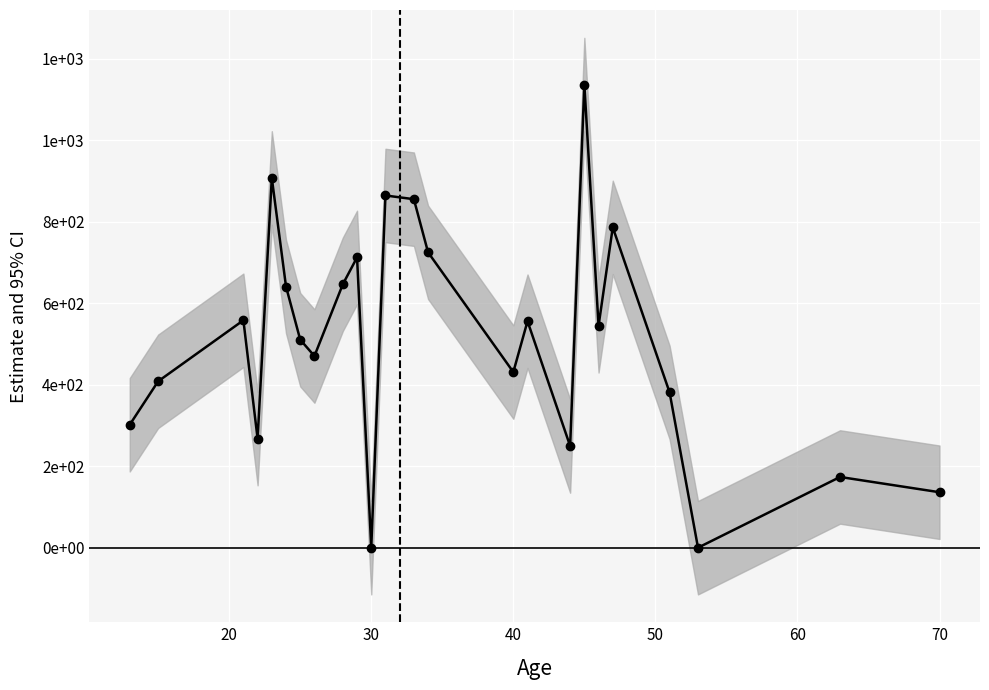

What is the difference between the maximum and minimum values?

1136.2